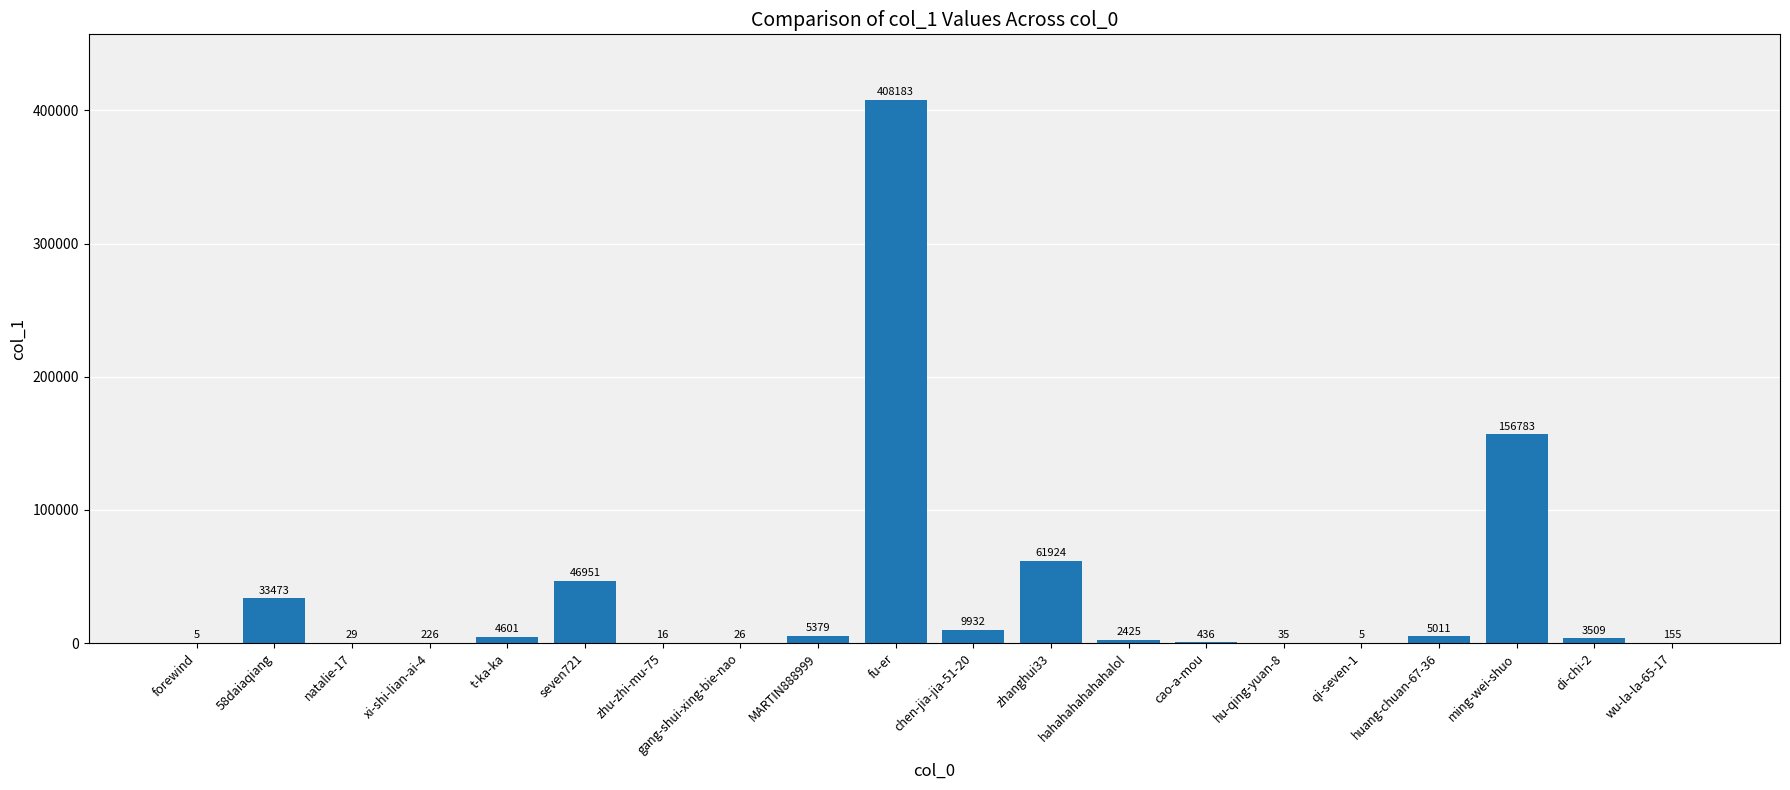

Which has a higher value, wu-la-la-65-17 or seven721?

seven721